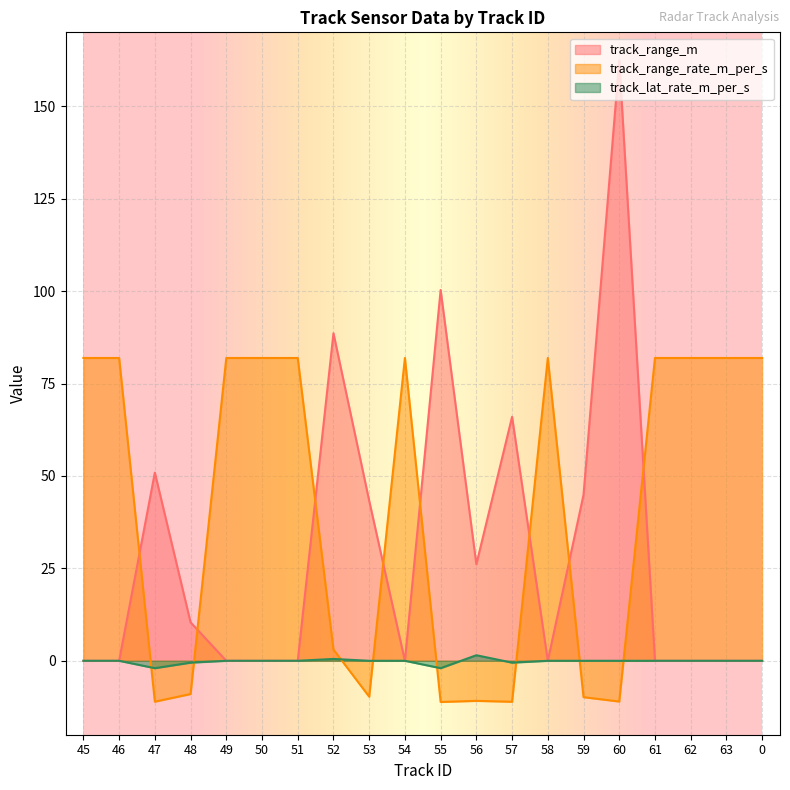

In track_lat_rate_m_per_s, how many points are lower than both neighbors (excluding endpoints)?

3